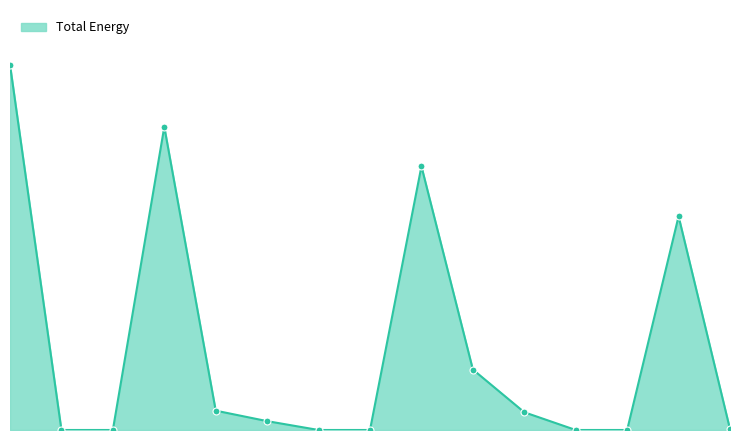

Does the chart have visible grid lines?

No